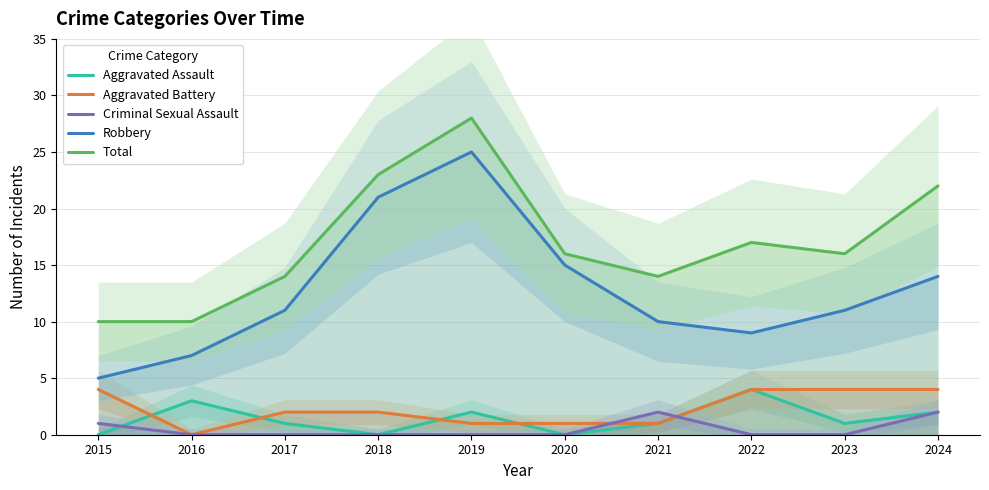

True or false: Total and Criminal Sexual Assault cross at least once.

False